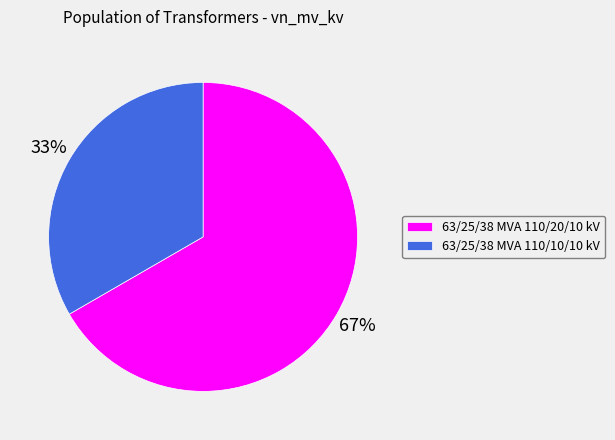

What is the majority slice?

63/25/38 MVA 110/20/10 kV